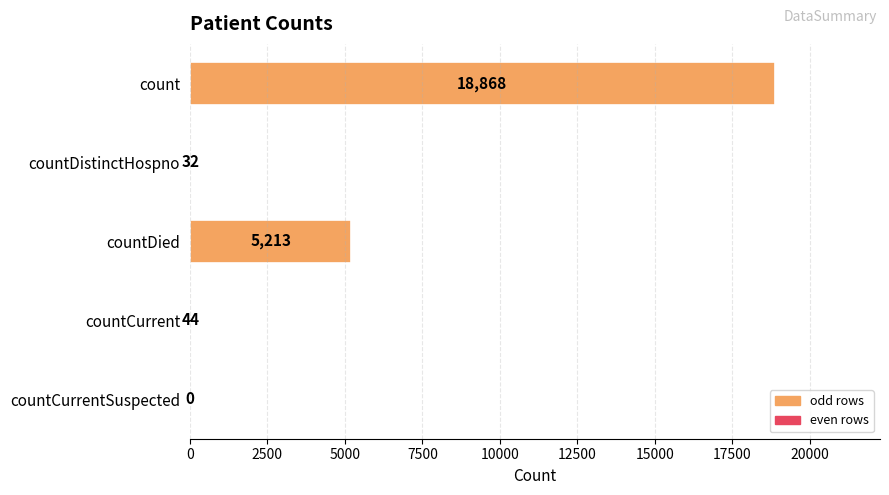

Reading top to bottom, extract all data points from this chart.

count=18868	countDistinctHospno=32	countDied=5213	countCurrent=44	countCurrentSuspected=0